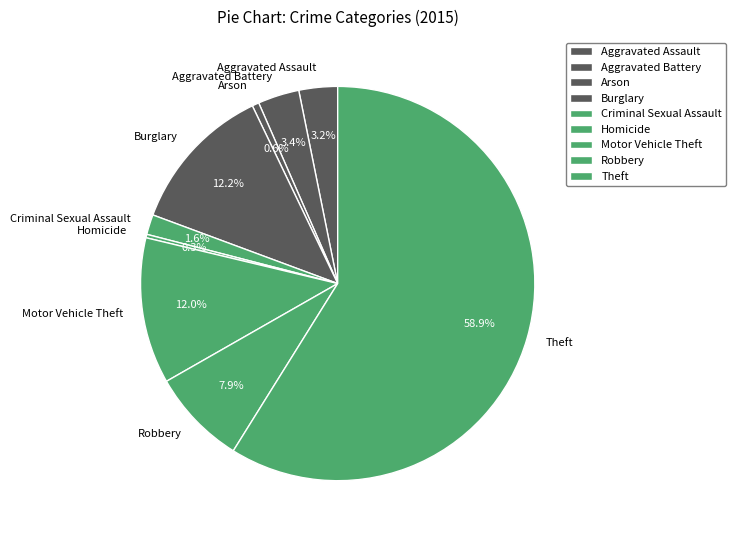

Approximately how many times larger is the value at Robbery compared to Aggravated Assault?

2.5